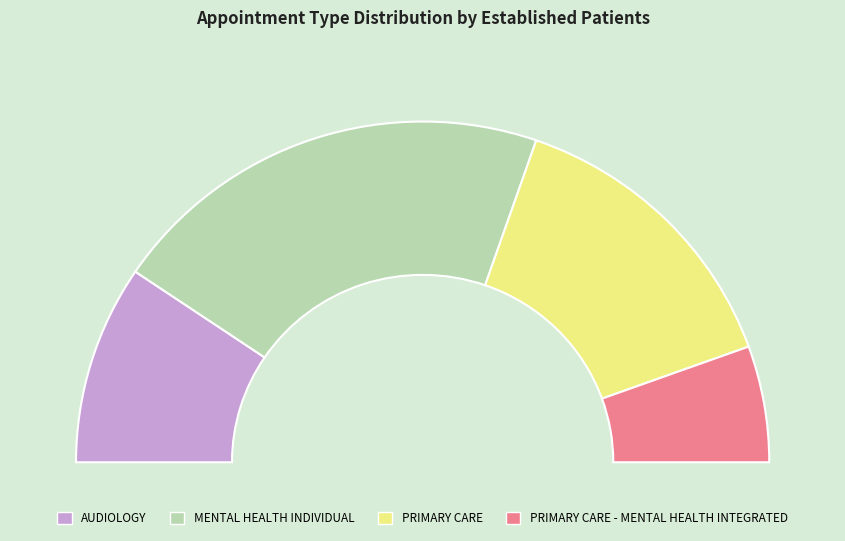

The AUDIOLOGY slice represents 32% of the pie. True or false?

False